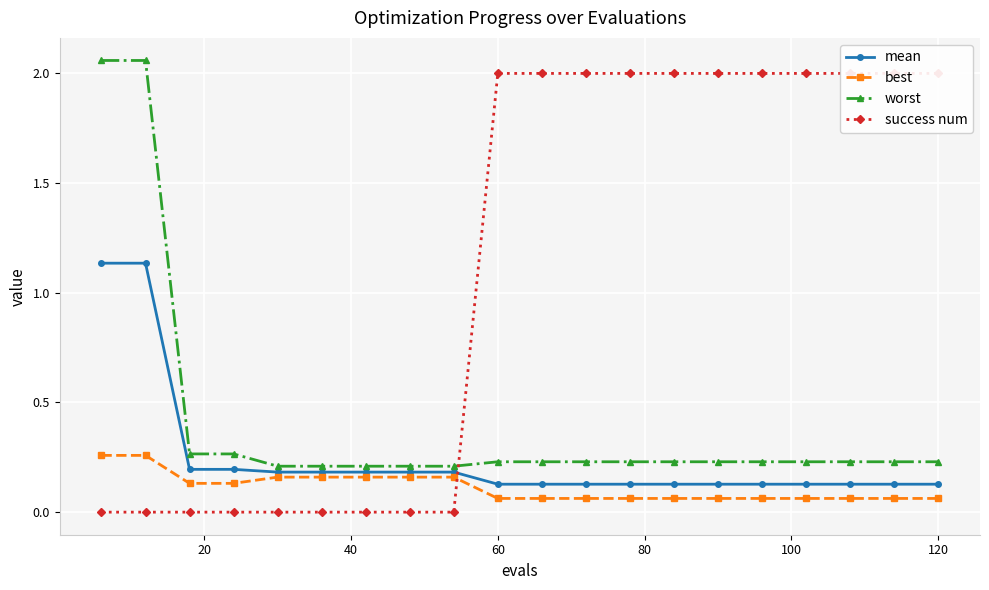

Count the number of categories in the chart.

20